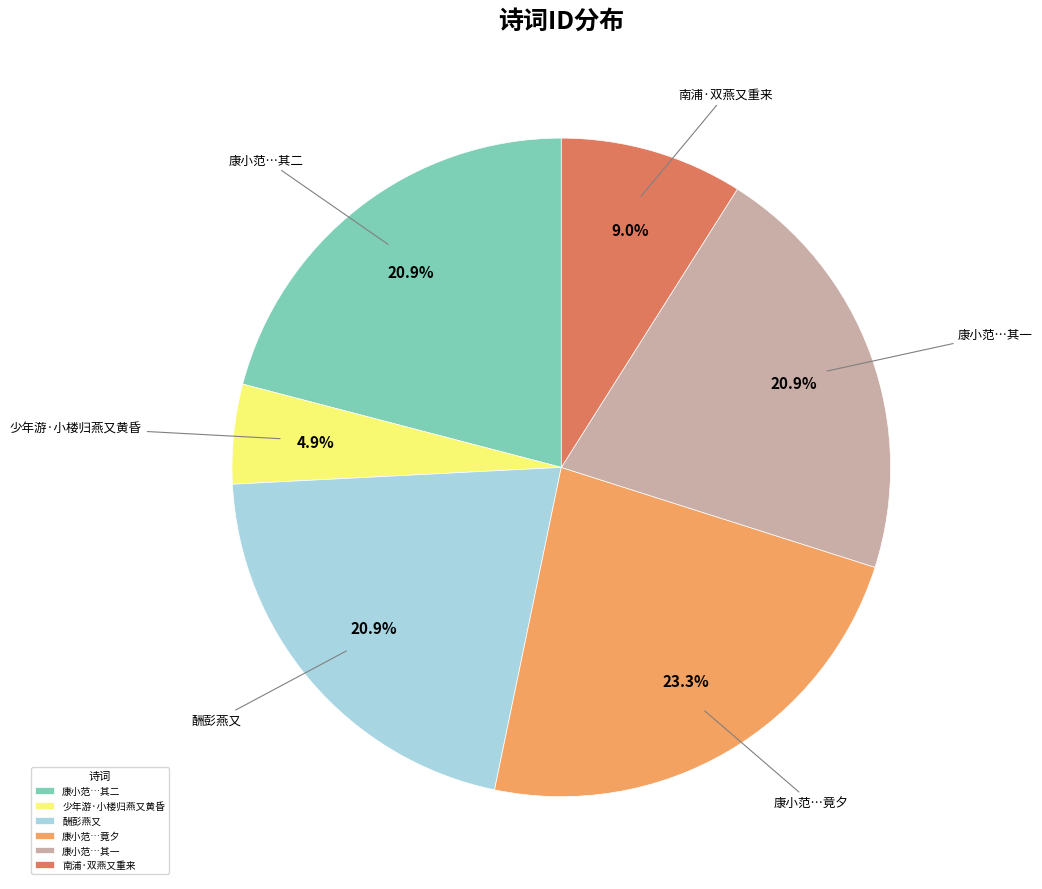

How much of the chart is everything except 少年游·小楼归燕又黄昏?

95.1%